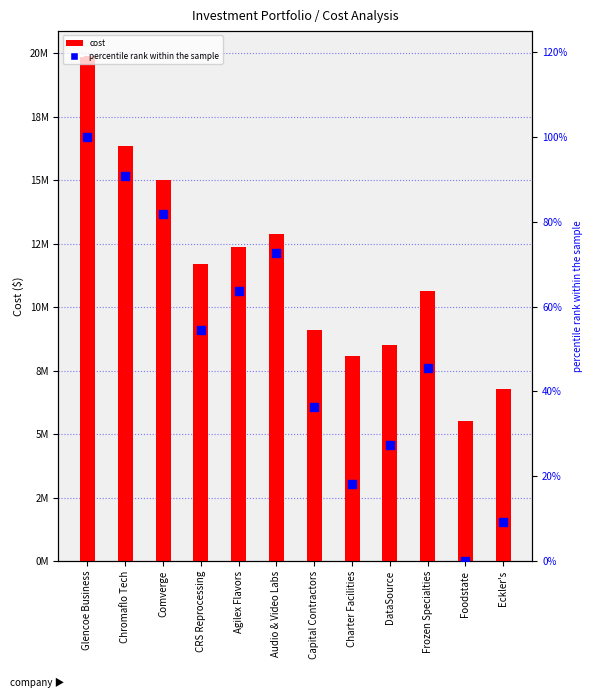

Which series has the widest spread of Y values?

Cost